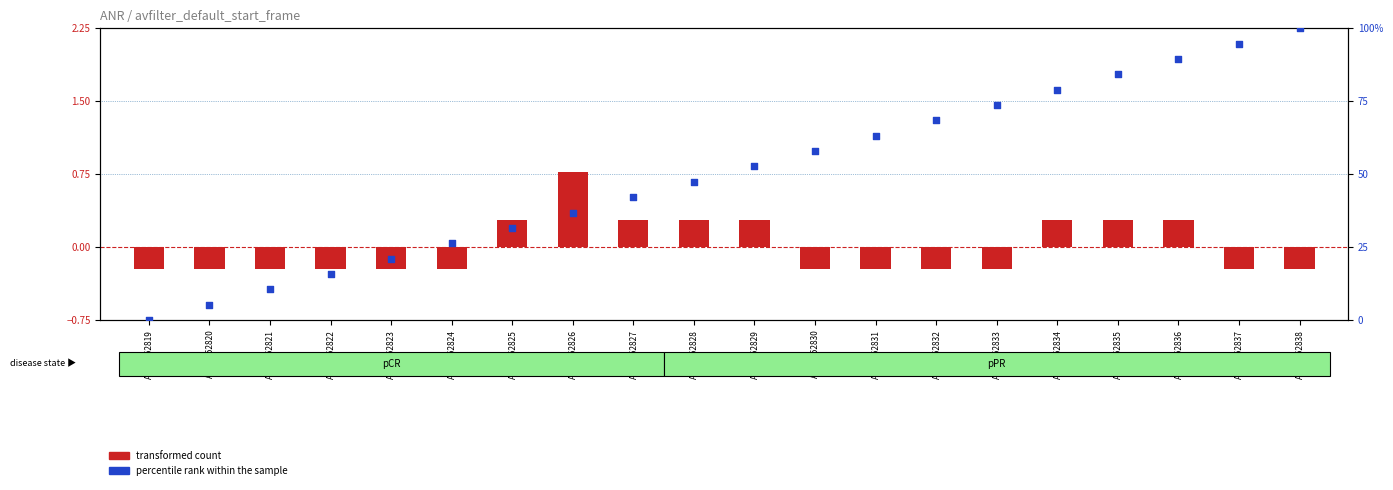

Which series has the largest total across all categories?

percentile rank within the sample